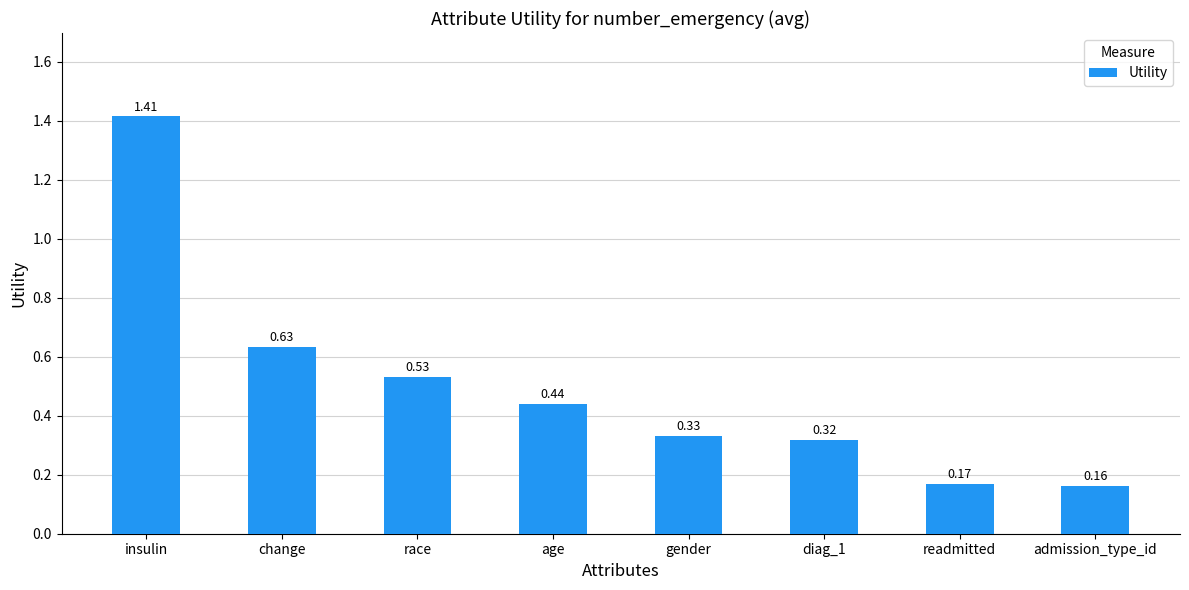

What is the change in value from race to readmitted?

-0.4